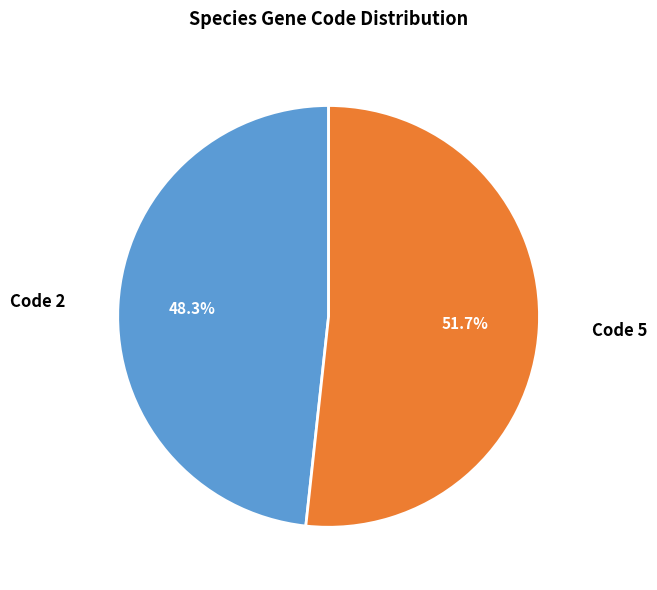

How many segments does this pie chart have?

2